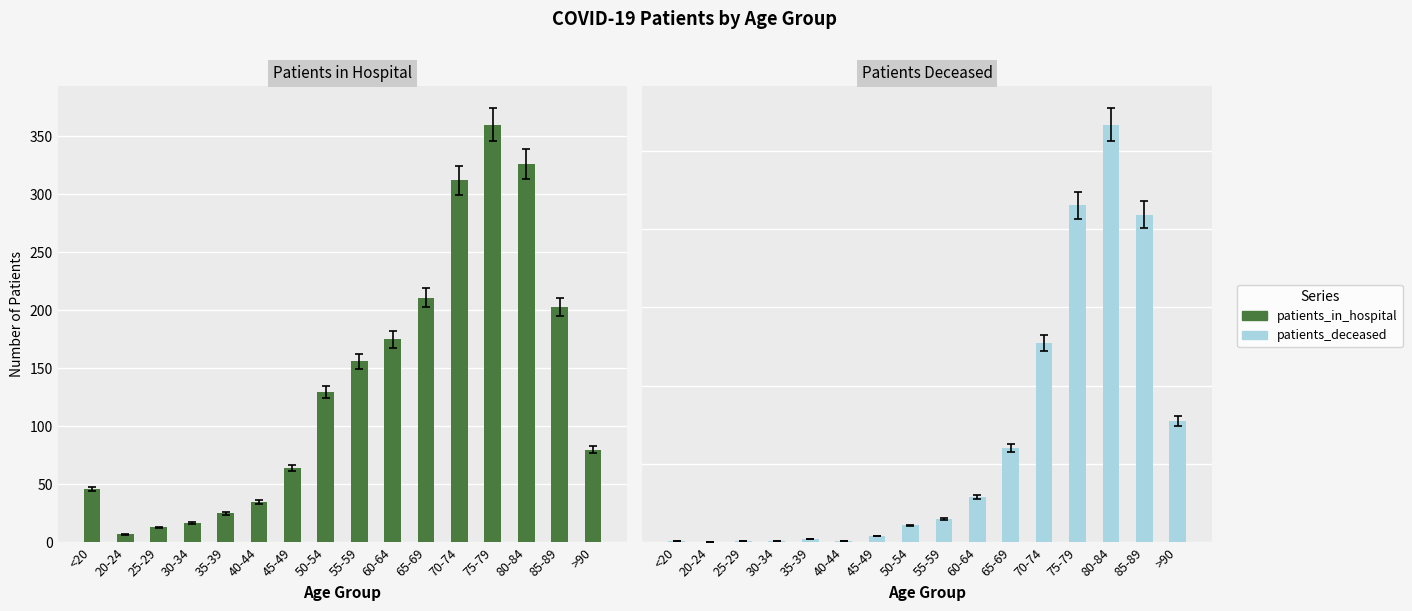

Reading left to right, transcribe all the data shown in this chart.

patients_in_hospital: <20=46	20-24=7	25-29=13	30-34=17	35-39=25	40-44=35	45-49=64	50-54=130	55-59=156	60-64=175	65-69=211	70-74=312	75-79=360	80-84=326	85-89=203	>90=80
patients_deceased: <20=3	20-24=0	25-29=3	30-34=3	35-39=9	40-44=4	45-49=17	50-54=44	55-59=60	60-64=116	65-69=241	70-74=509	75-79=860	80-84=1066	85-89=837	>90=311